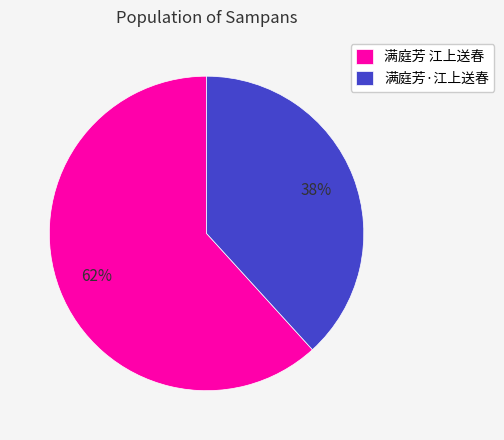

What is the ratio of the value at 满庭芳 江上送春 to the value at 满庭芳·江上送春?

1.6